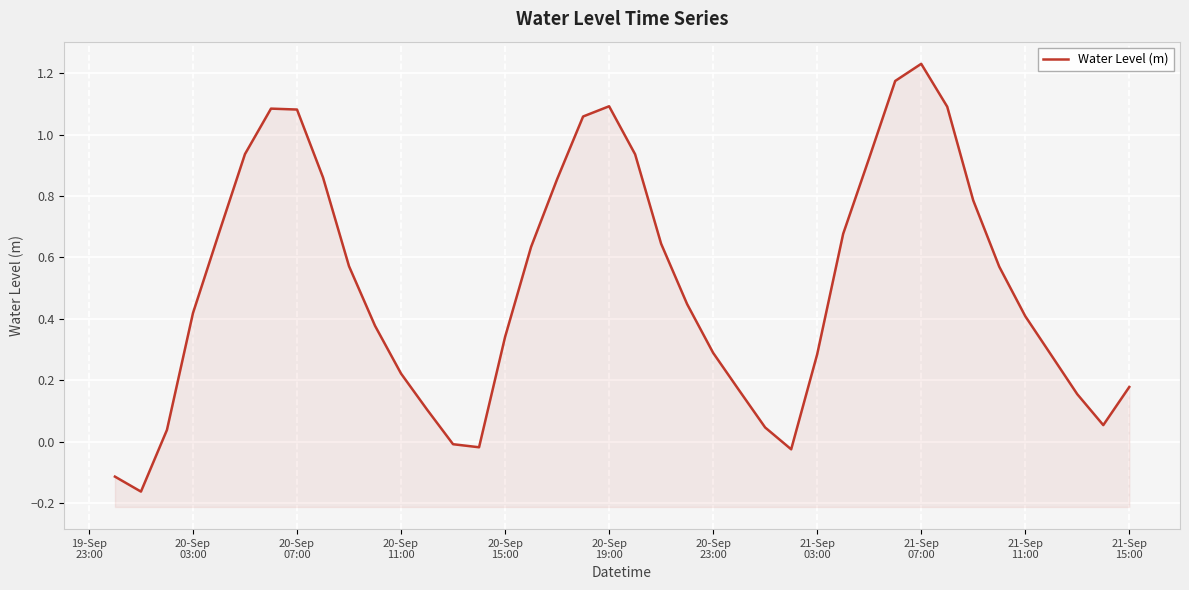

How many lines are shown in the chart?

1